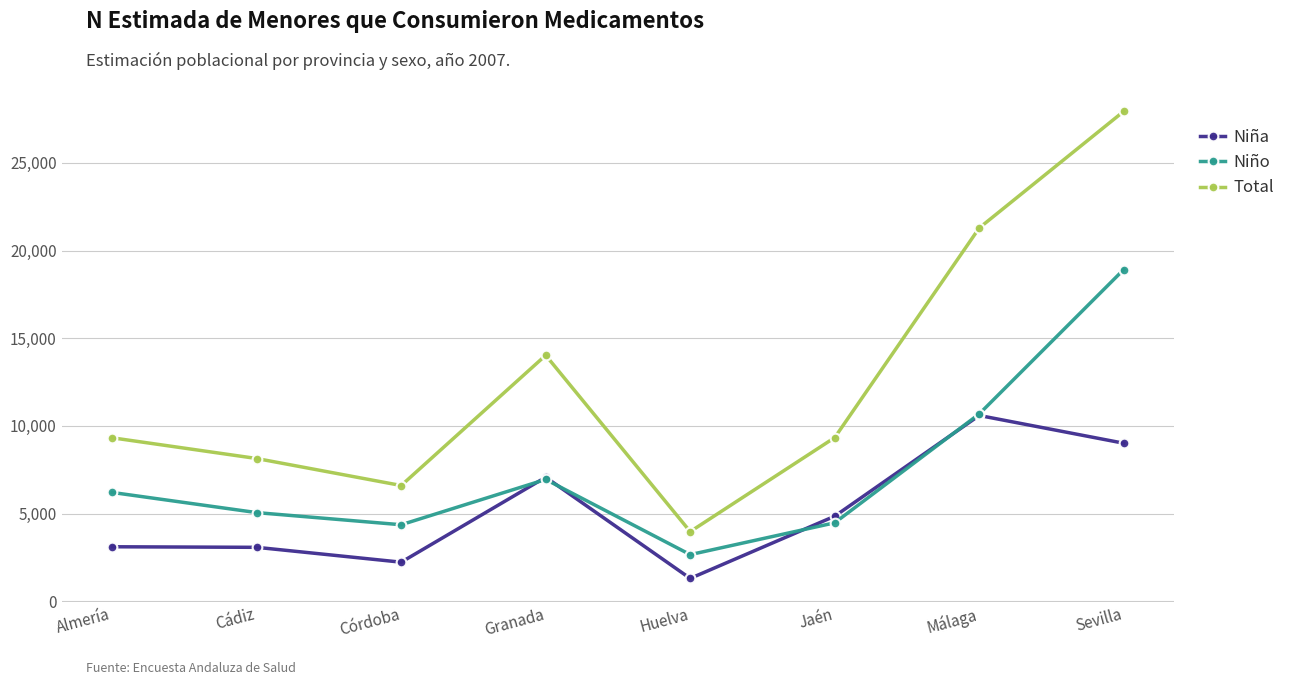

What is the difference between the Niño values at Málaga and Granada?

3733